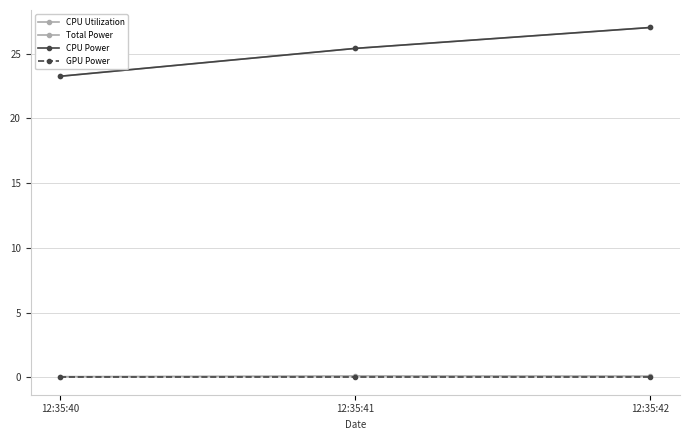

Which category has the highest value in the CPU Power series?

12:35:42